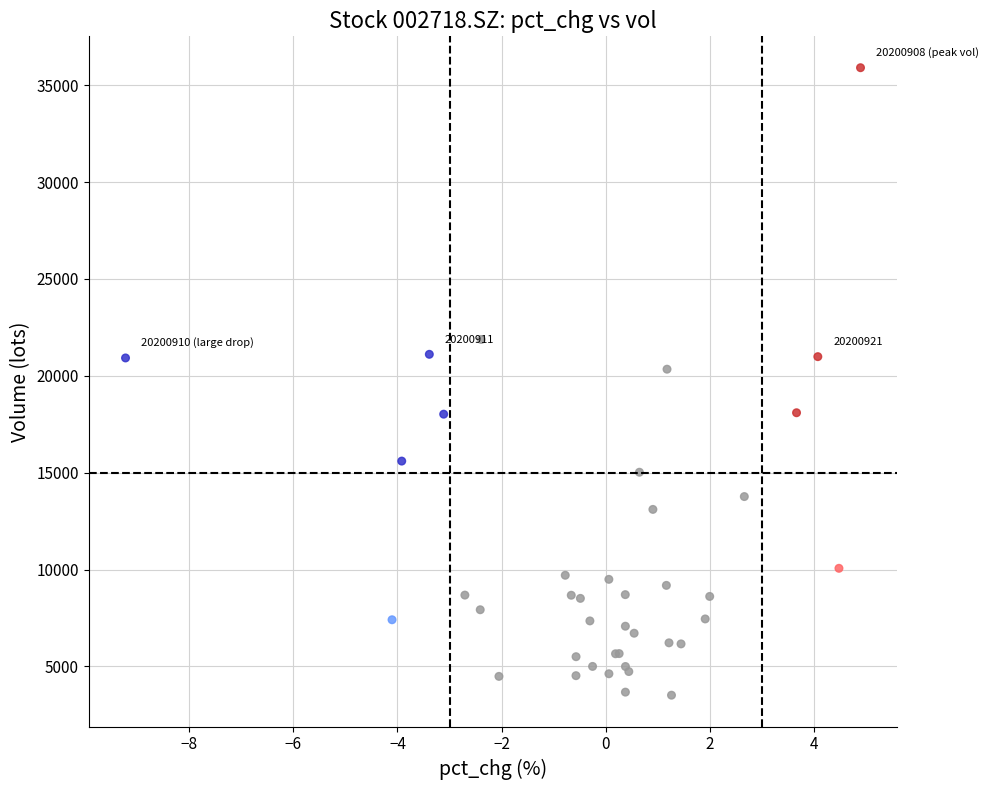

What Y value in the scatter plot is closest to 19709?

20342.3